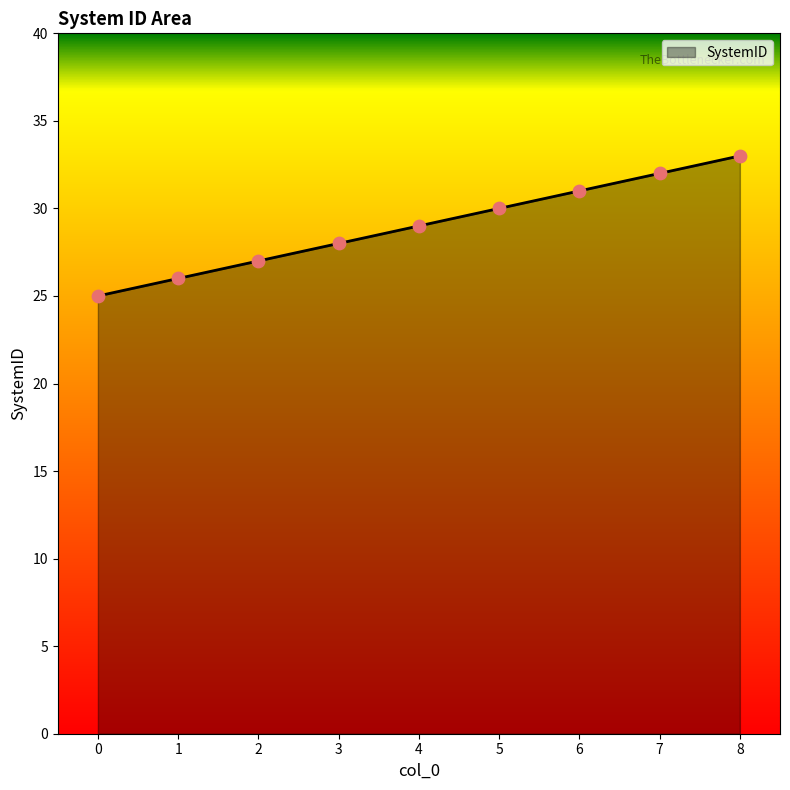

Approximately how many times larger is the value at 7 compared to 2?

1.2